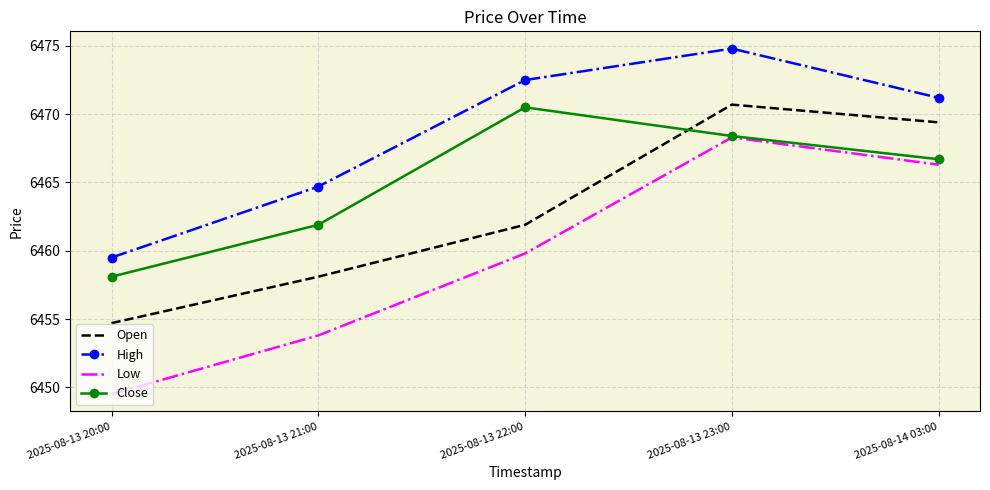

True or false: Close and Open intersect in this chart.

True